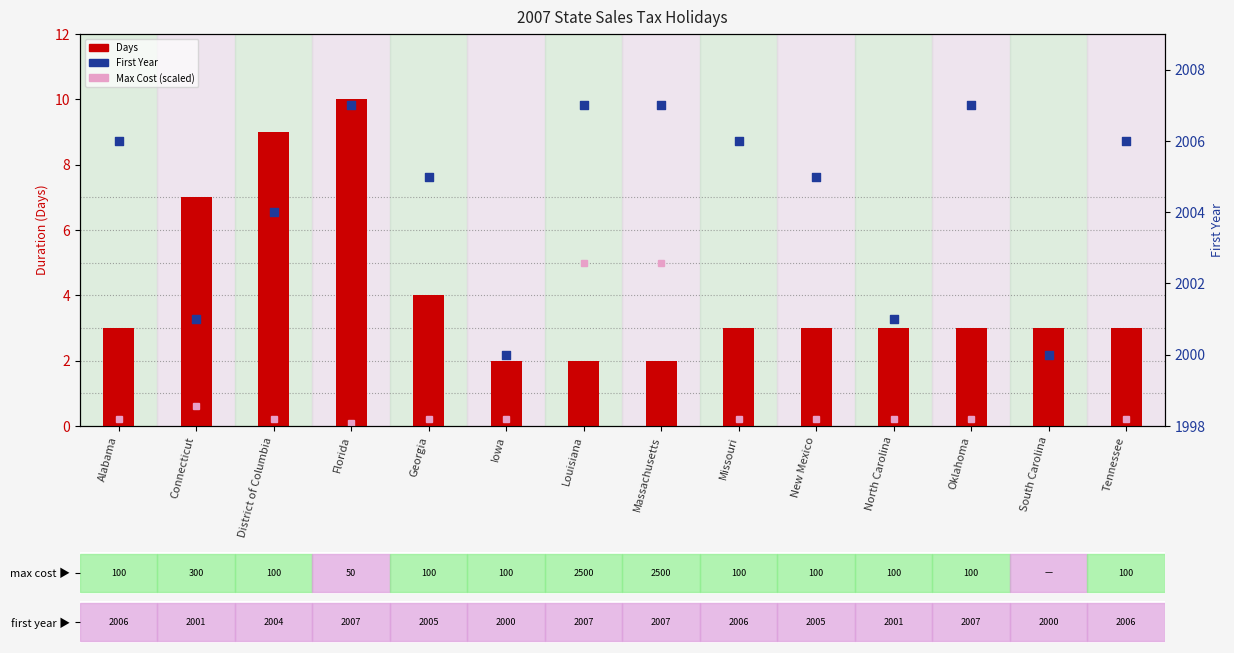

At how many categories does at least one series exceed 1602?

14